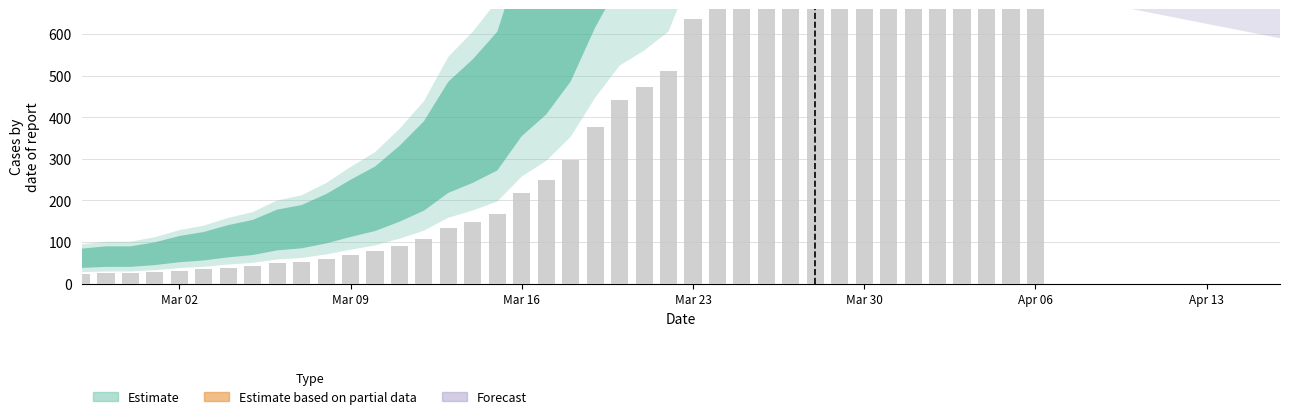

True or false: the data shows 40 at 2020-03-08.

False